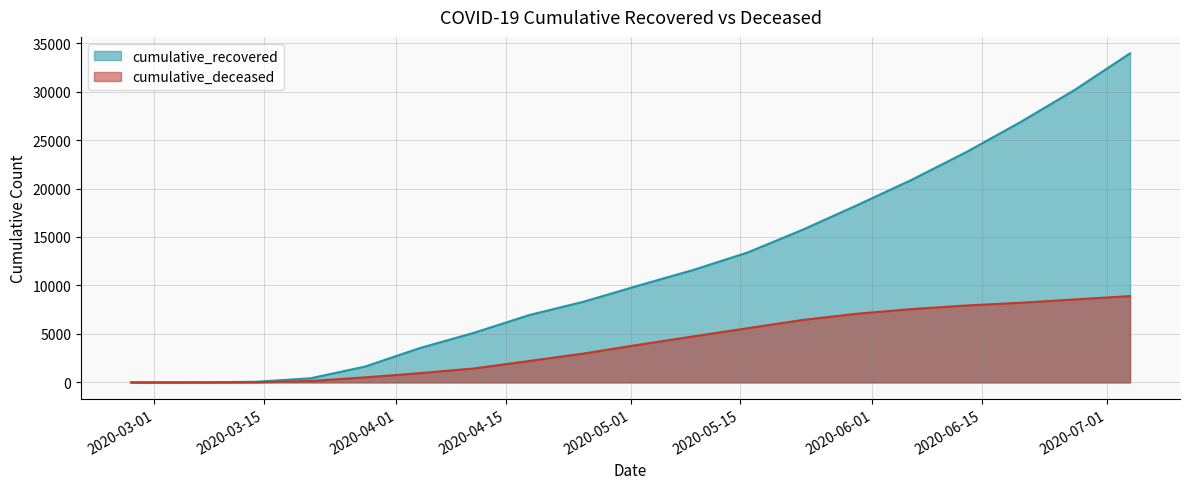

Rank the series at 2020-06-27 from lowest to highest value.

cumulative_deceased, cumulative_recovered